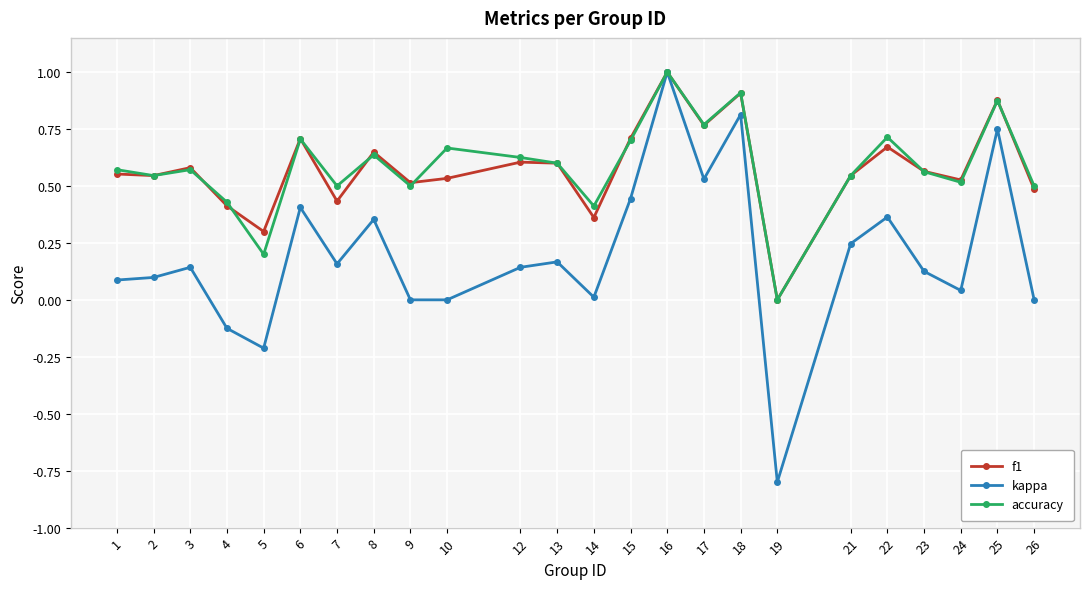

What is the sum of all accuracy values?

14.1